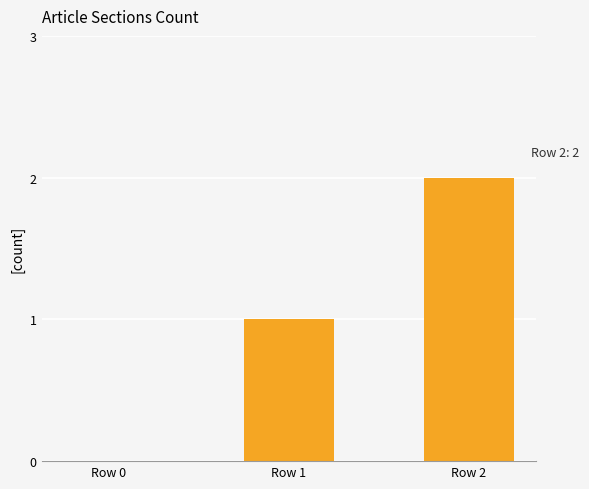

What is the sum of all values?

3